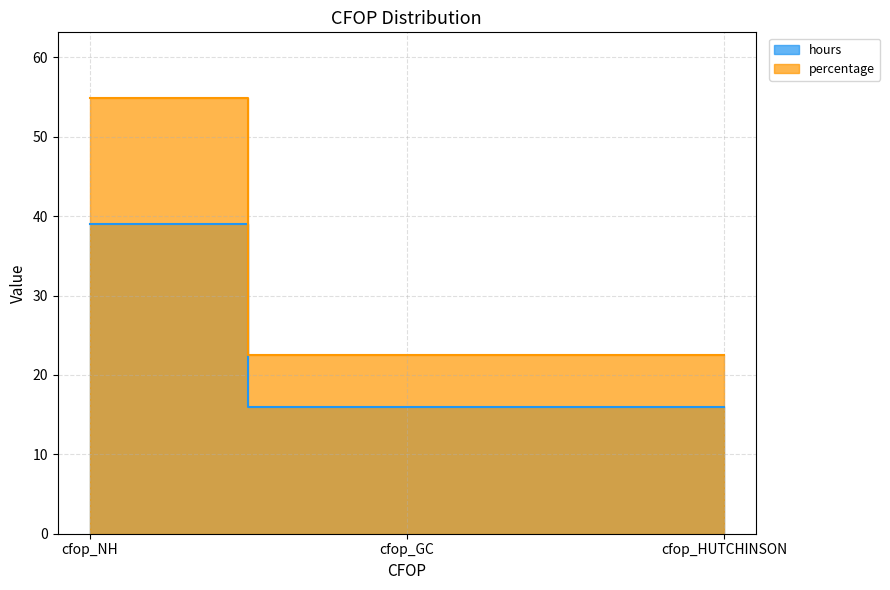

The percentage series shows 54.9 at cfop_NH. True or false?

True